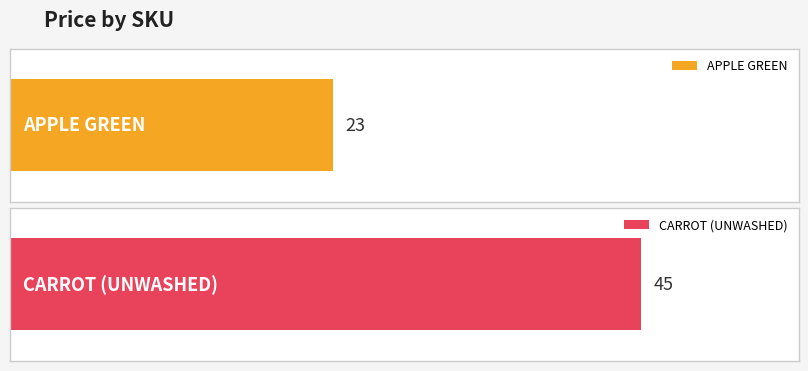

Between CARROT (UNWASHED) and APPLE GREEN, which is larger?

CARROT (UNWASHED)